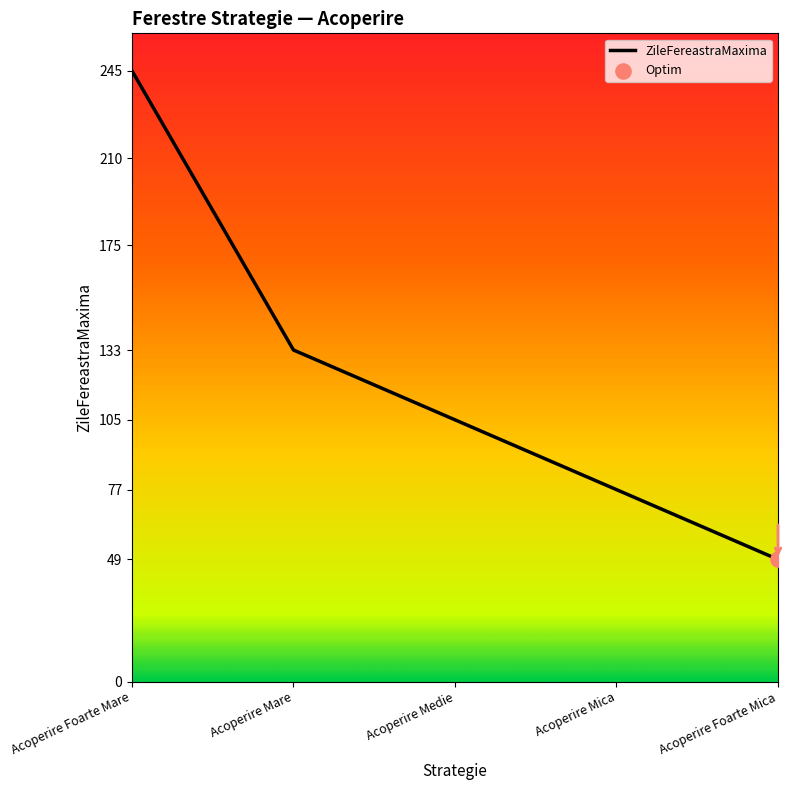

What is the change in value from Acoperire Mare to Acoperire Mica?

-56